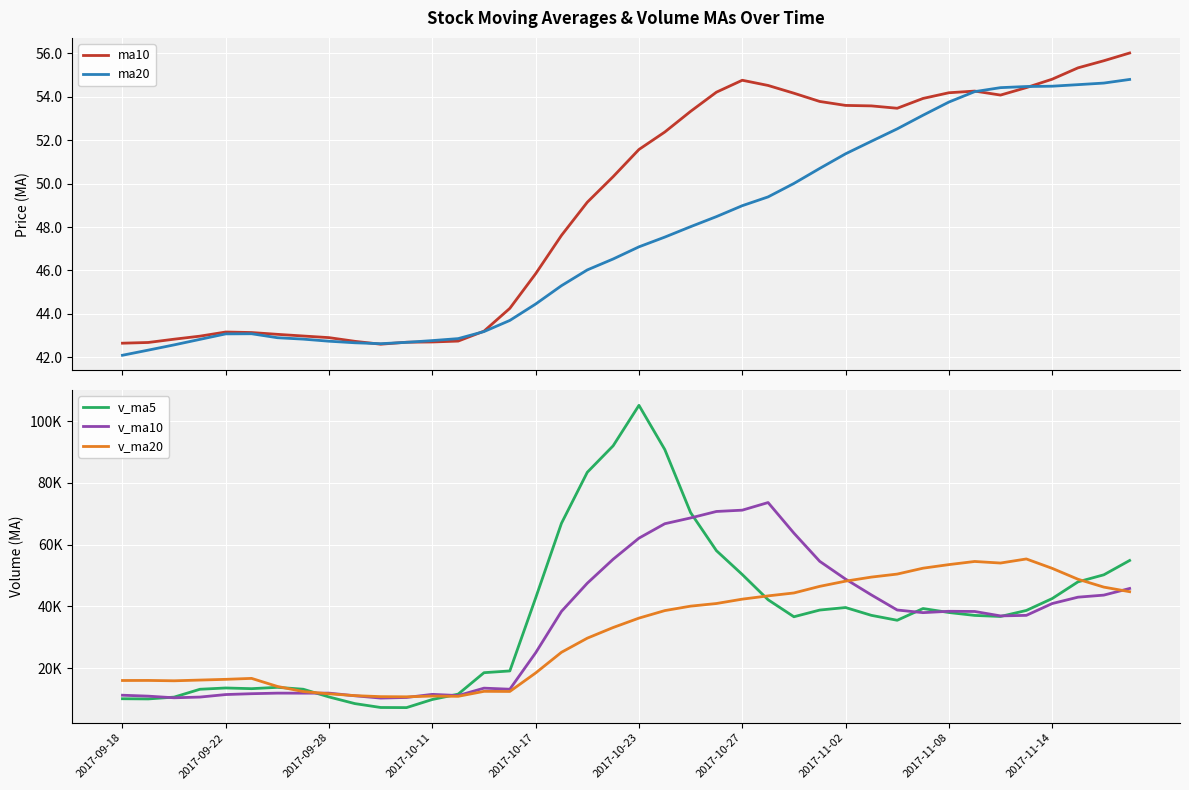

What position from the right is 18?

22